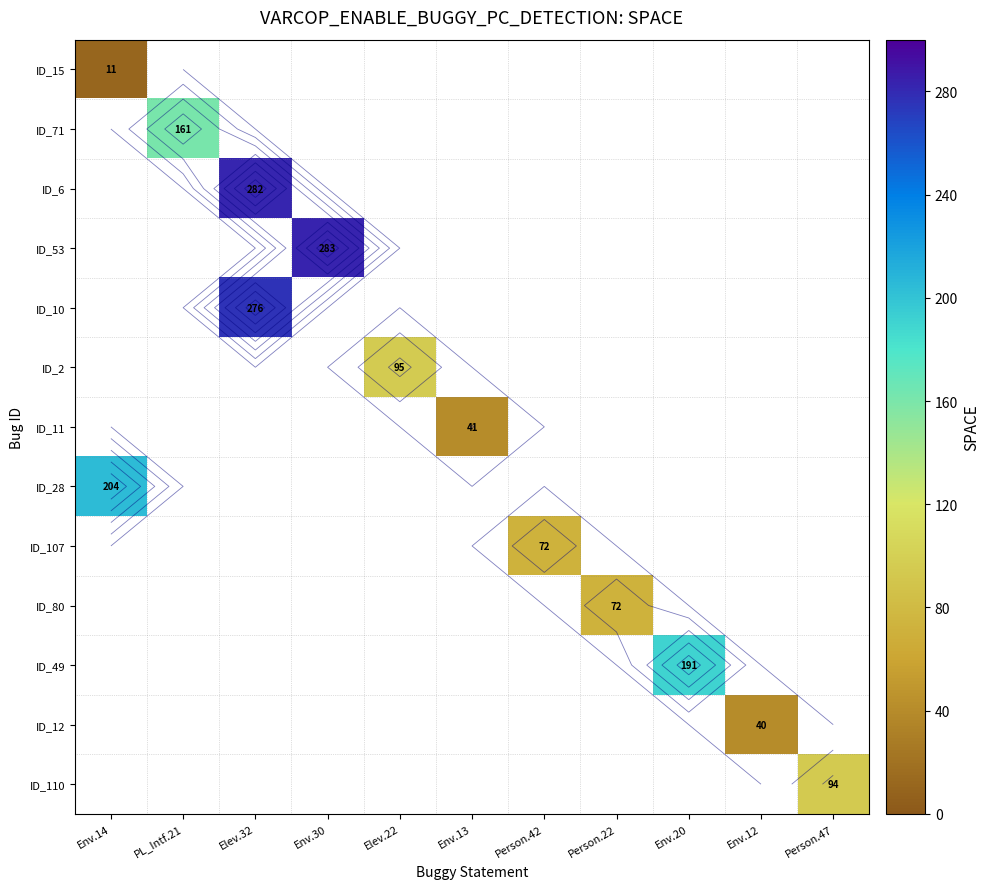

Is the value of ID_53 at Env.13 greater than the value of ID_6 at Env.13?

No